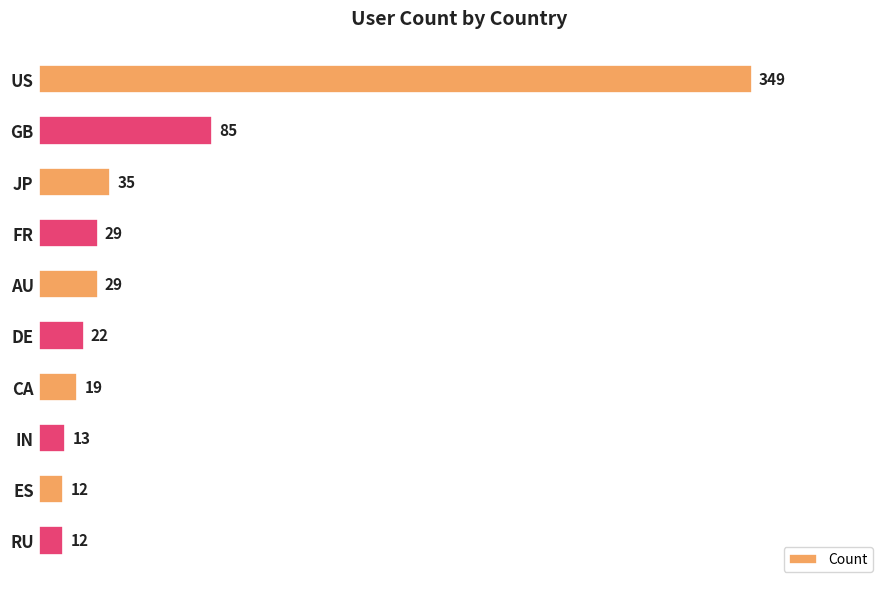

Between FR and IN, which is larger?

FR